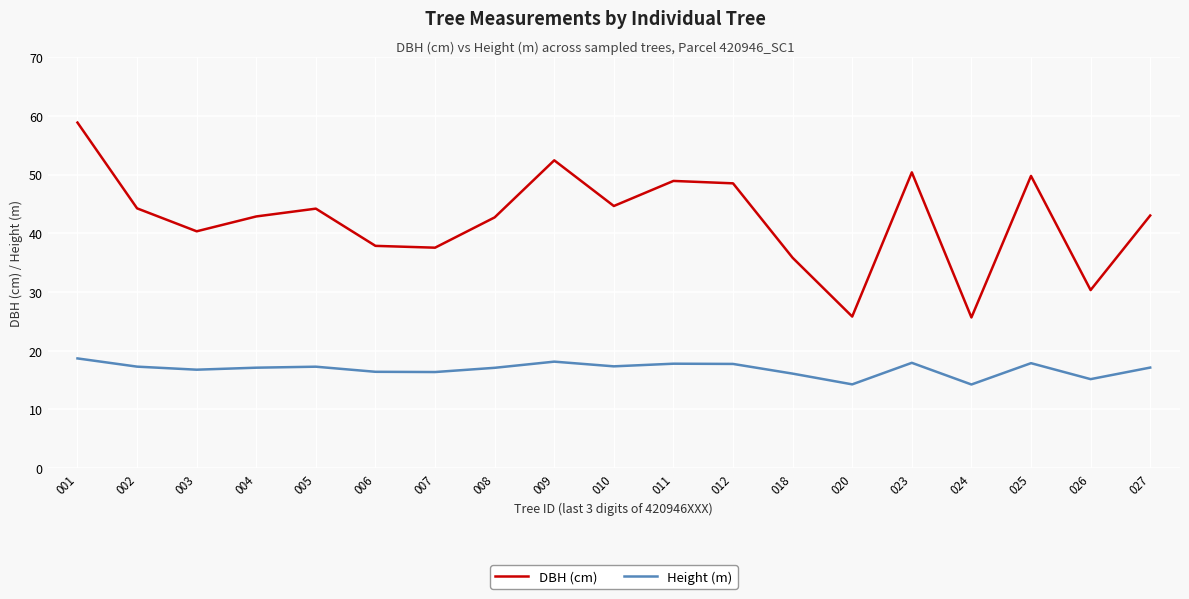

True or false: Height (m) has a value of 19.9 at 026.

False